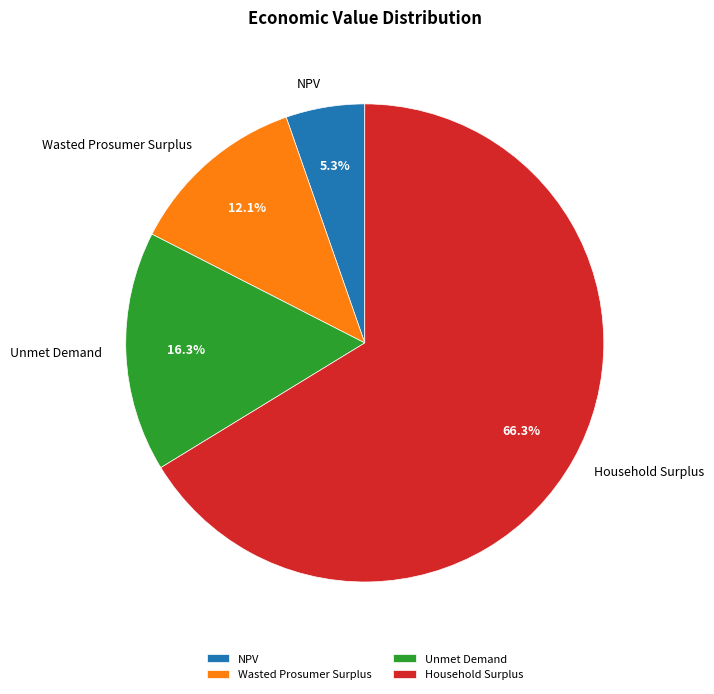

To the nearest percent, what is the difference between the largest and smallest slice percentages?

61%